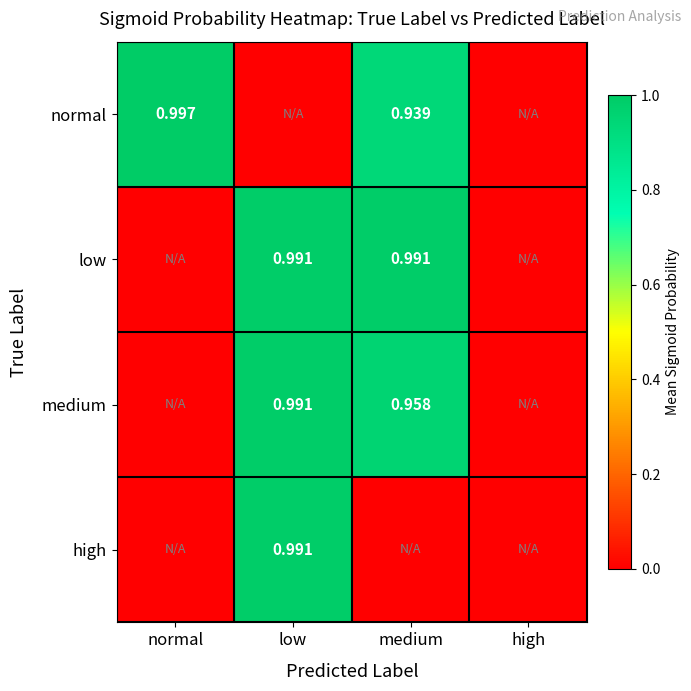

The normal series shows 0.4 at low. True or false?

False